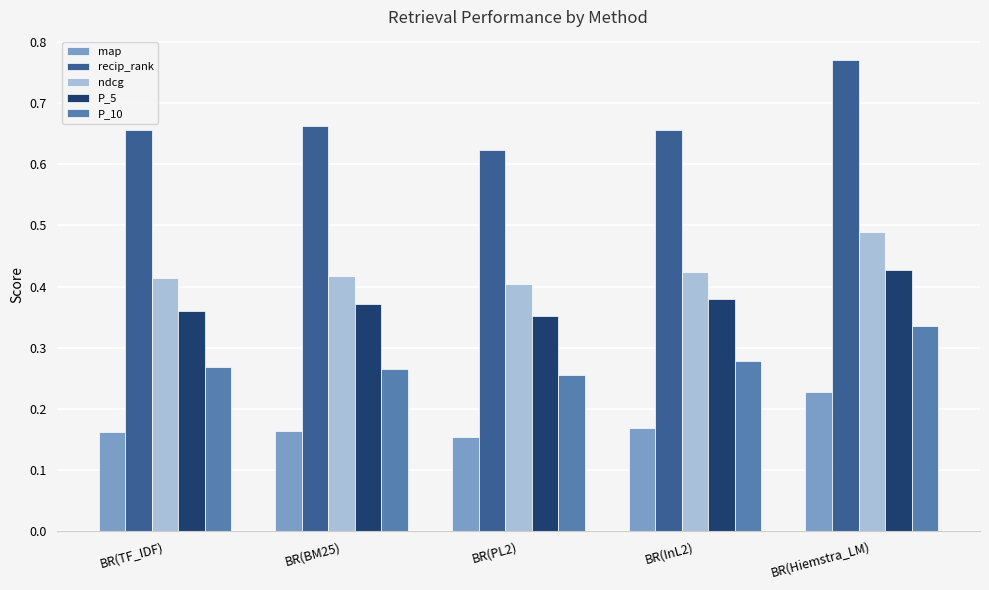

What is the total value across all series at BR(Hiemstra_LM)?

2.3